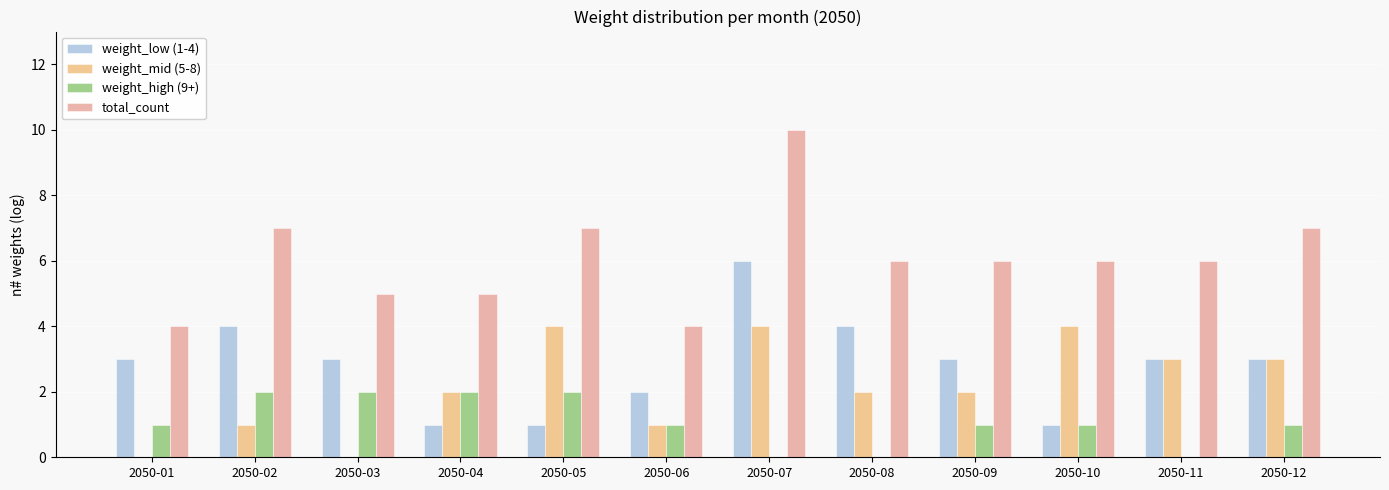

What is the maximum value shown in the chart?

10